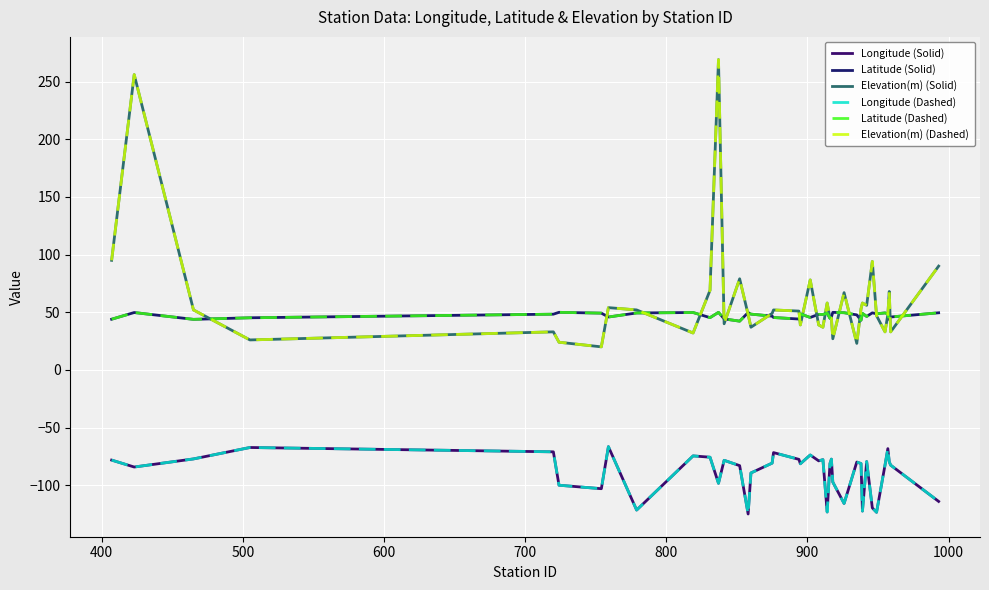

What is the minimum value shown in the chart?

-124.9